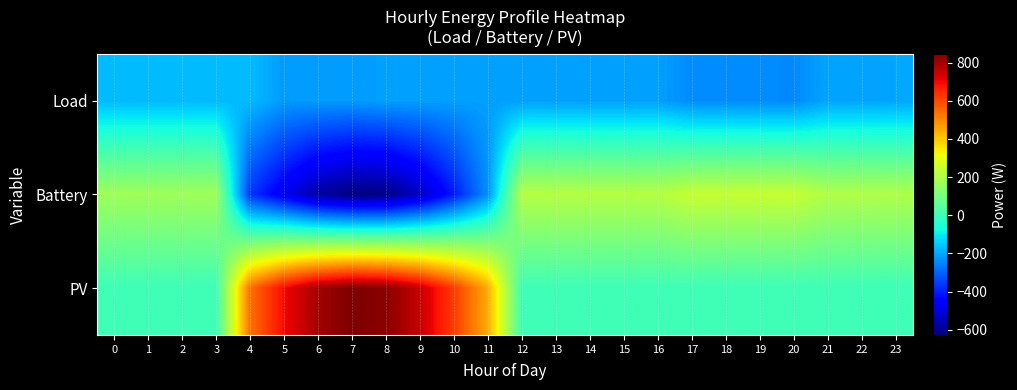

Count the number of categories in the chart.

24